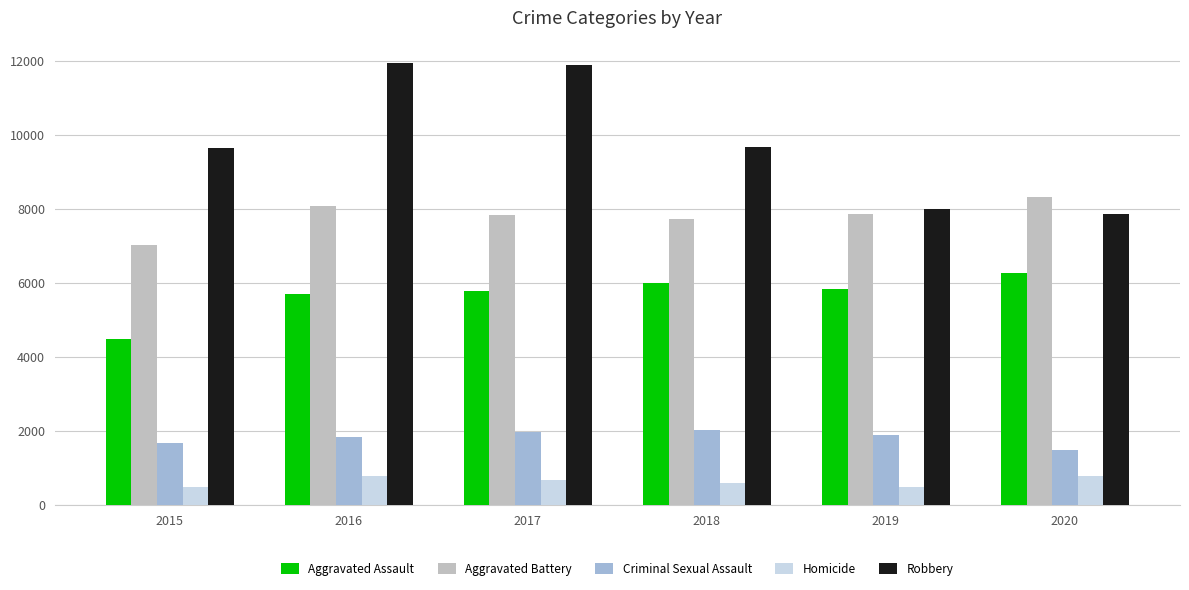

How many distinct data groups are displayed?

5